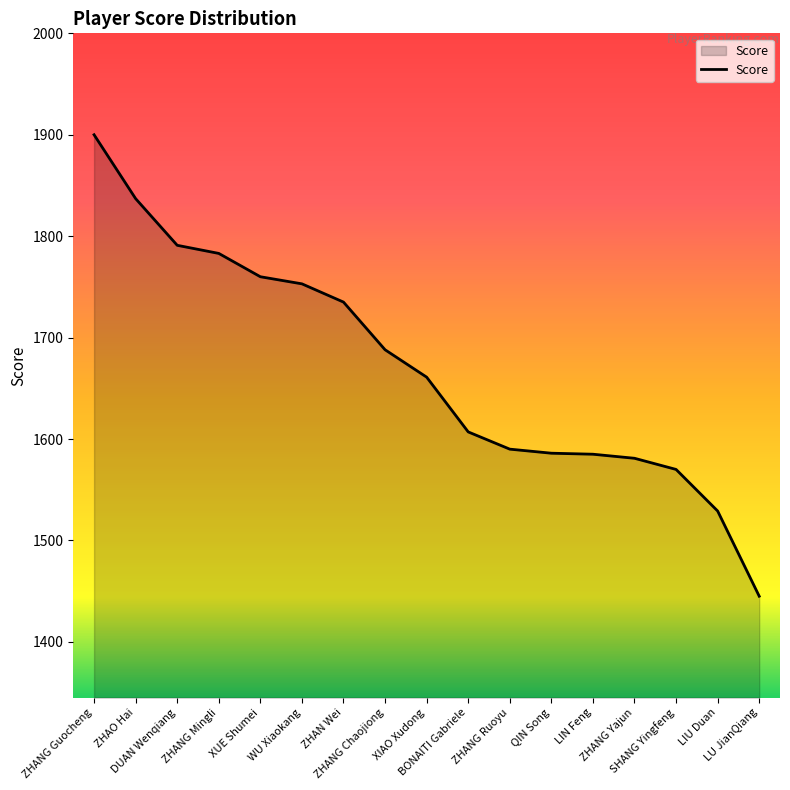

How many values are below 1661?

8